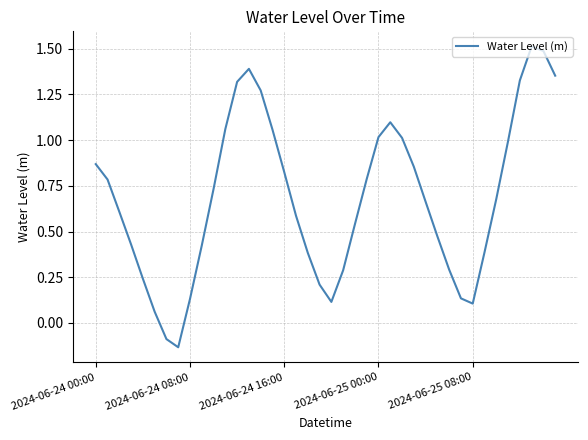

What is the maximum value shown in the chart?

1.5